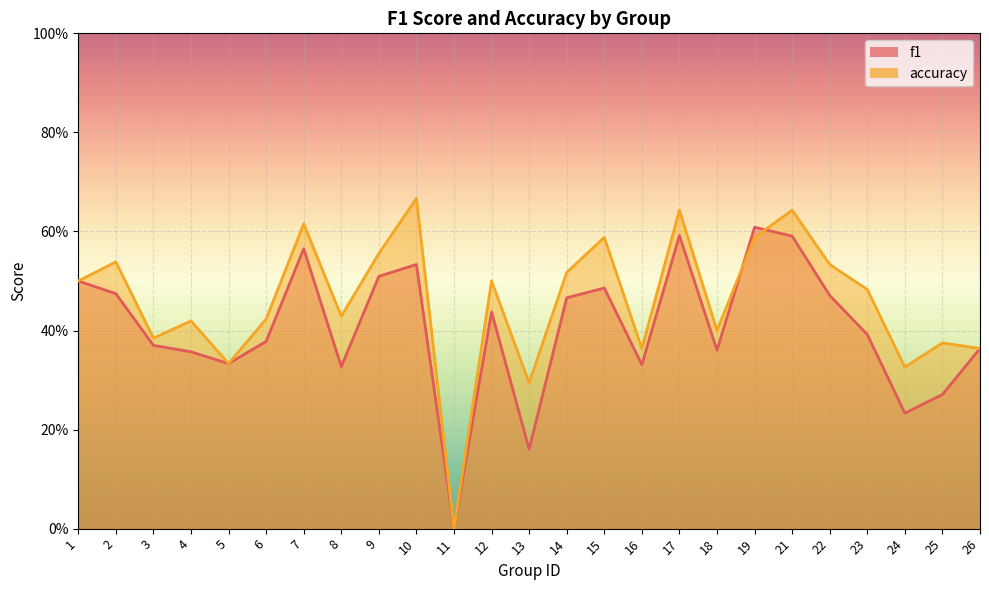

What is the average value of the f1 series?

0.4